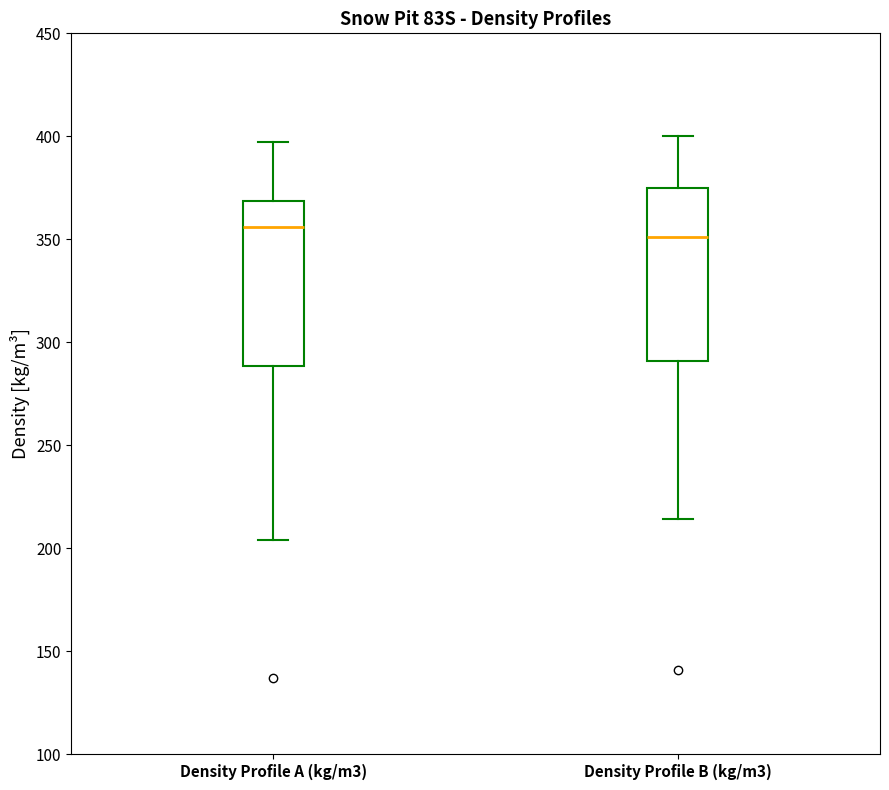

Which box's median line is the highest?

Density Profile A (kg/m3)